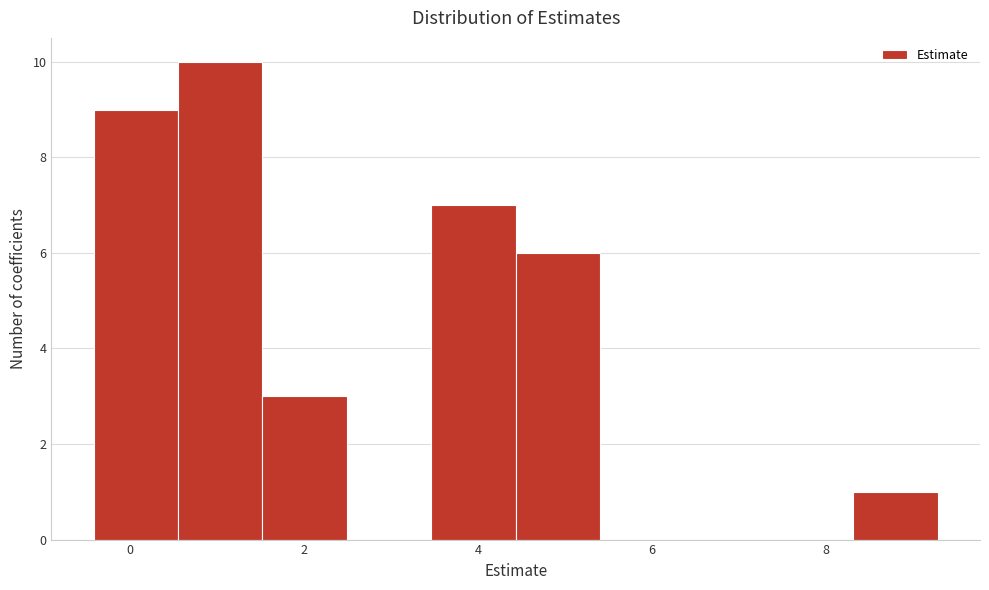

Over which range of the x-axis is the bar tallest?

0.6 to 1.6